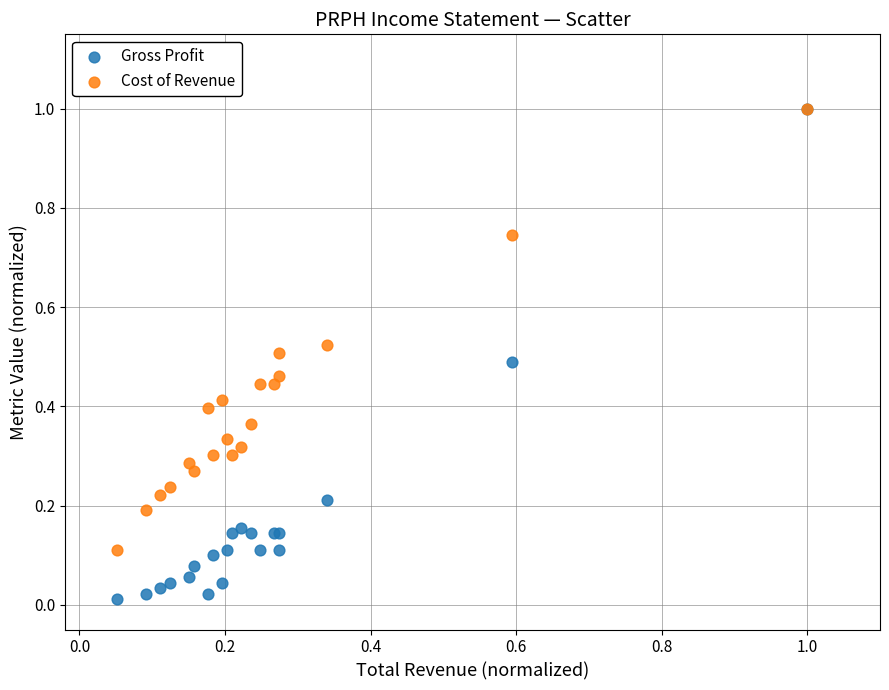

Which series has the widest spread of Y values?

Gross Profit